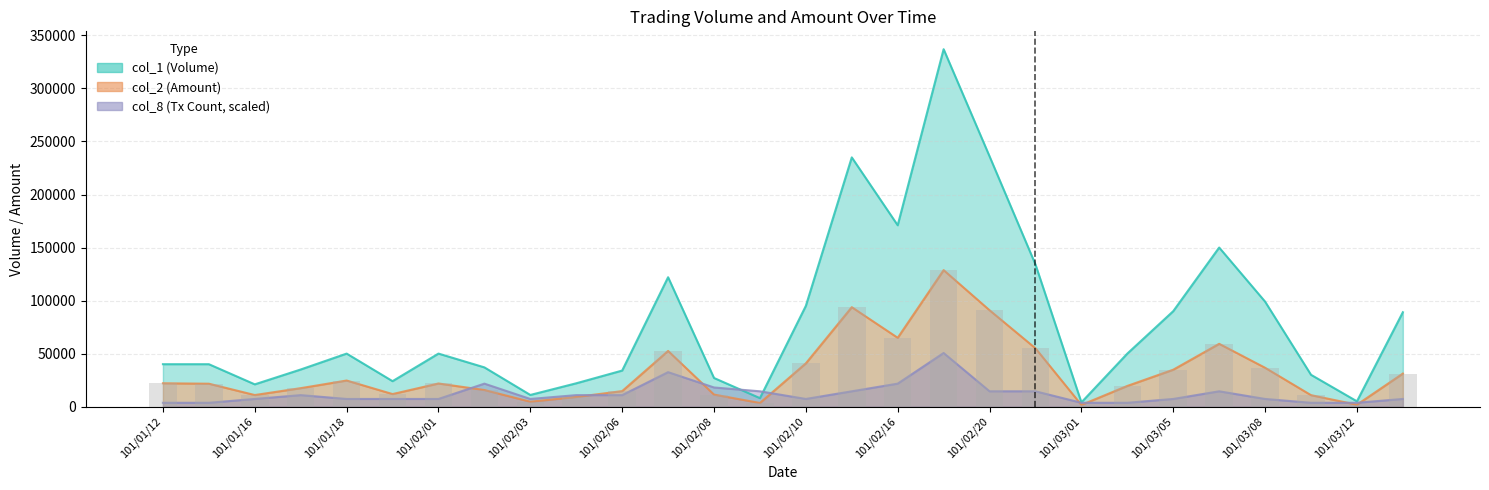

How many series are shown in this chart?

3